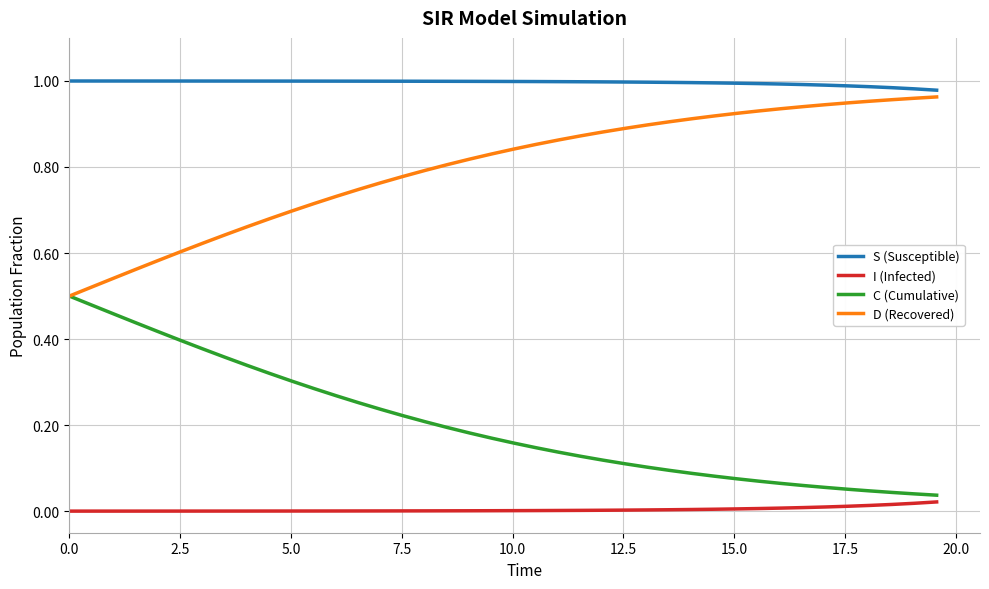

True or false: S (Susceptible) and I (Infected) intersect in this chart.

False